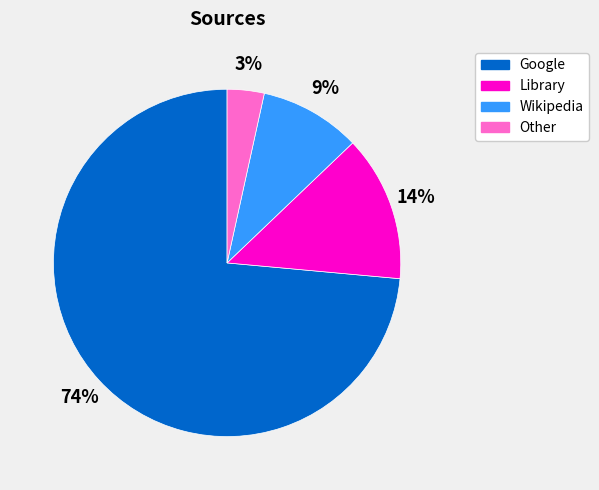

Rank the categories by value from lowest to highest.

Other, Wikipedia, Library, Google